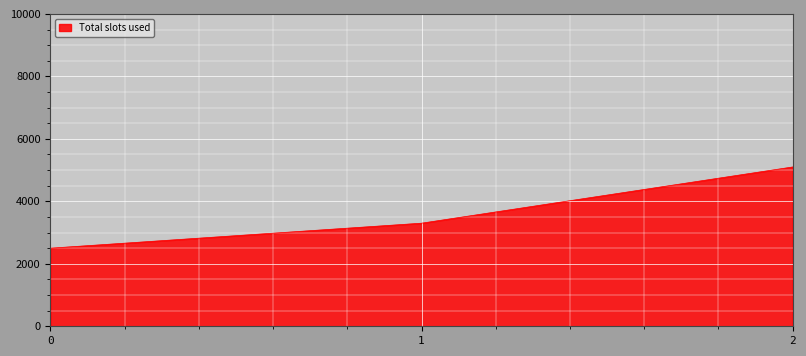

Reading left to right, transcribe all the data shown in this chart.

2500	3300	5100